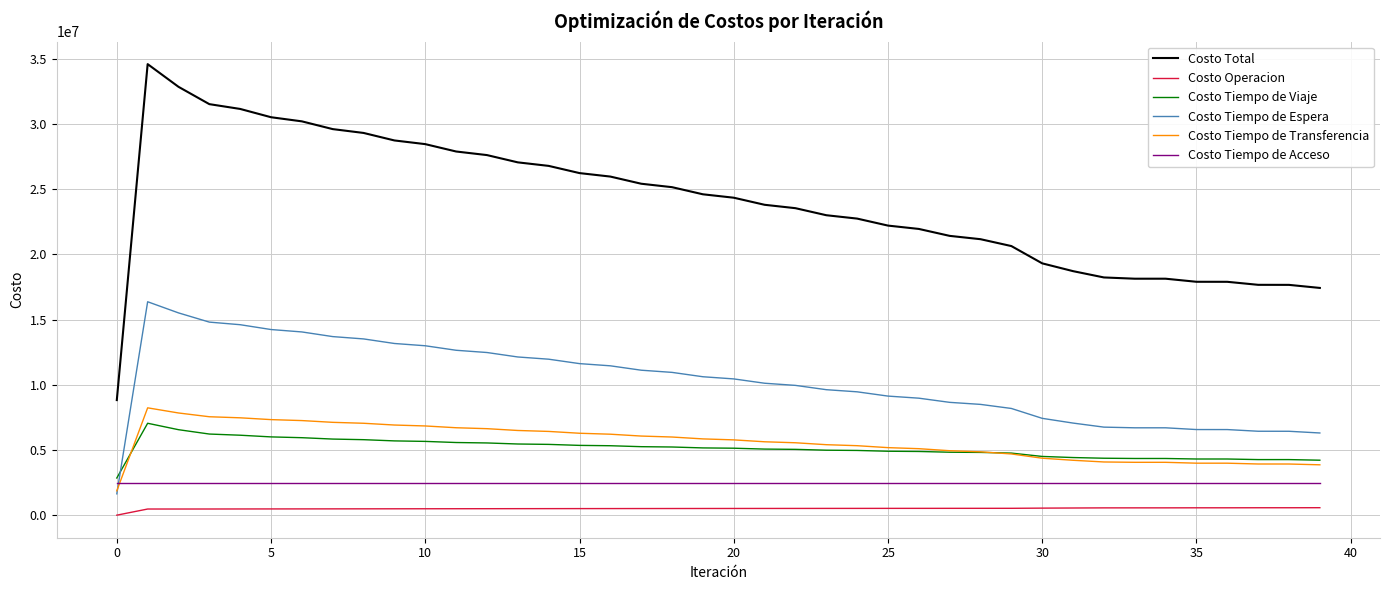

Which series has the widest spread of values?

Costo Total